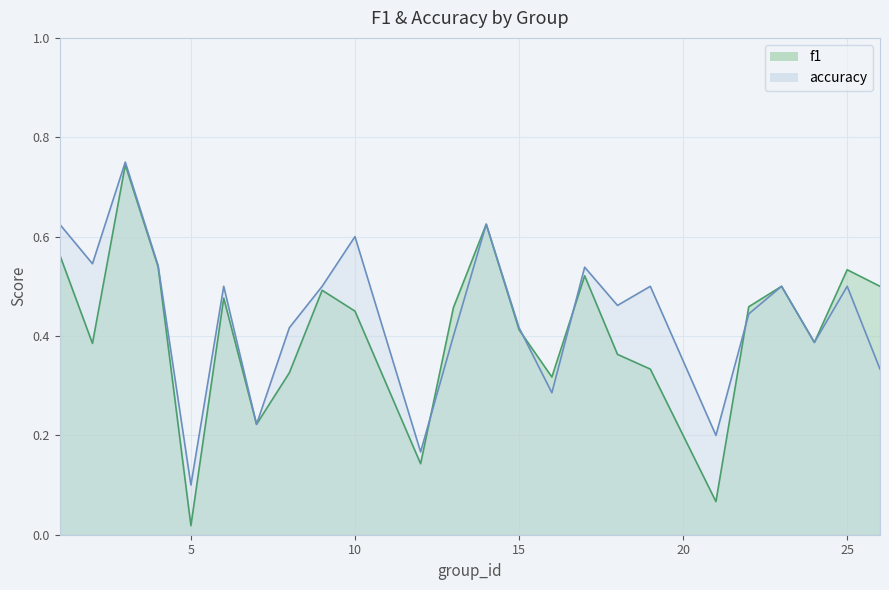

Where do accuracy and f1 first cross each other?

12 and 13